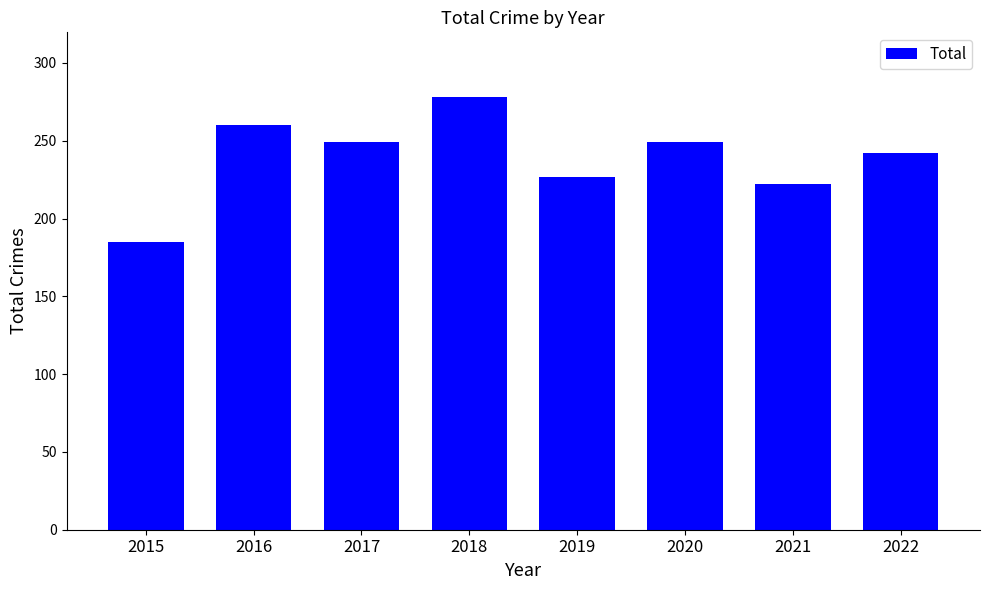

How many series are shown in this chart?

1